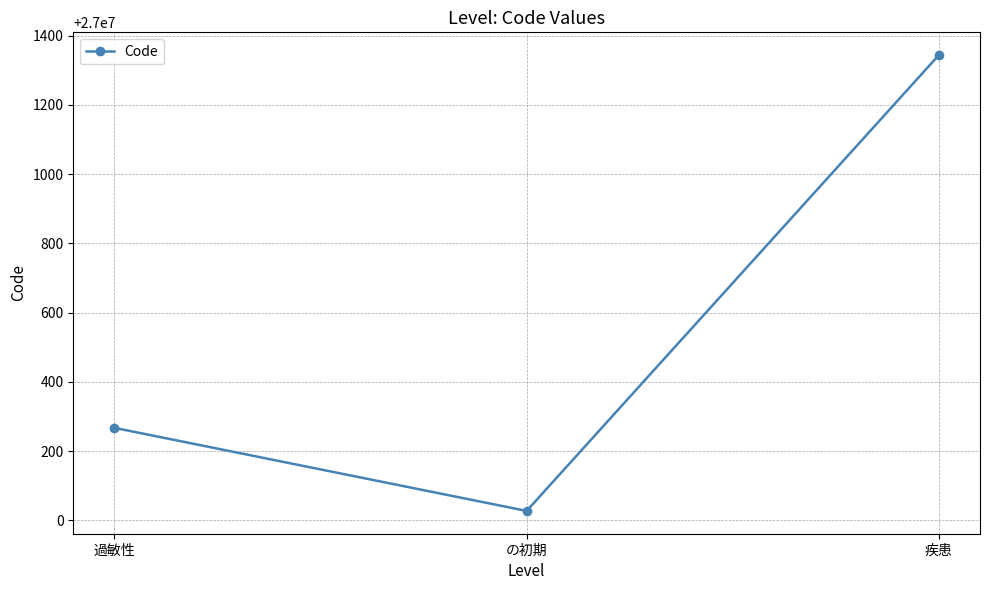

What is the value of the 3rd point from the left?

27001344